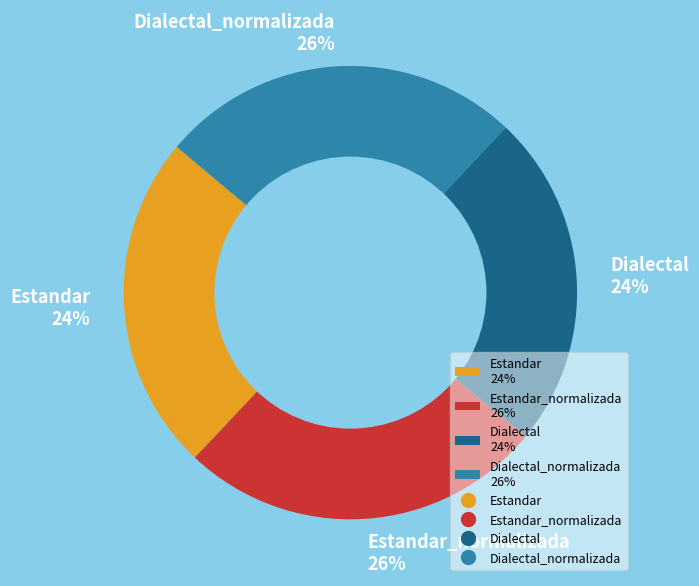

True or false: Estandar_normalizada 26% accounts for 14% of the total.

False